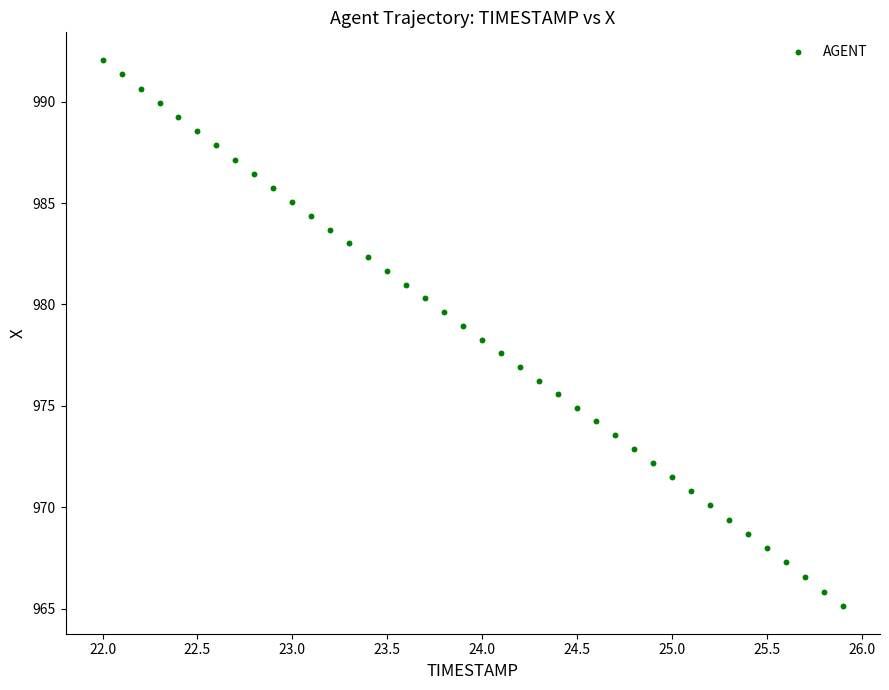

What is the range of Y values (max minus min)?

26.9